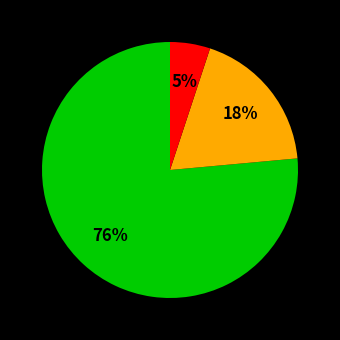

Is there any slice that represents more than half of the pie?

Yes